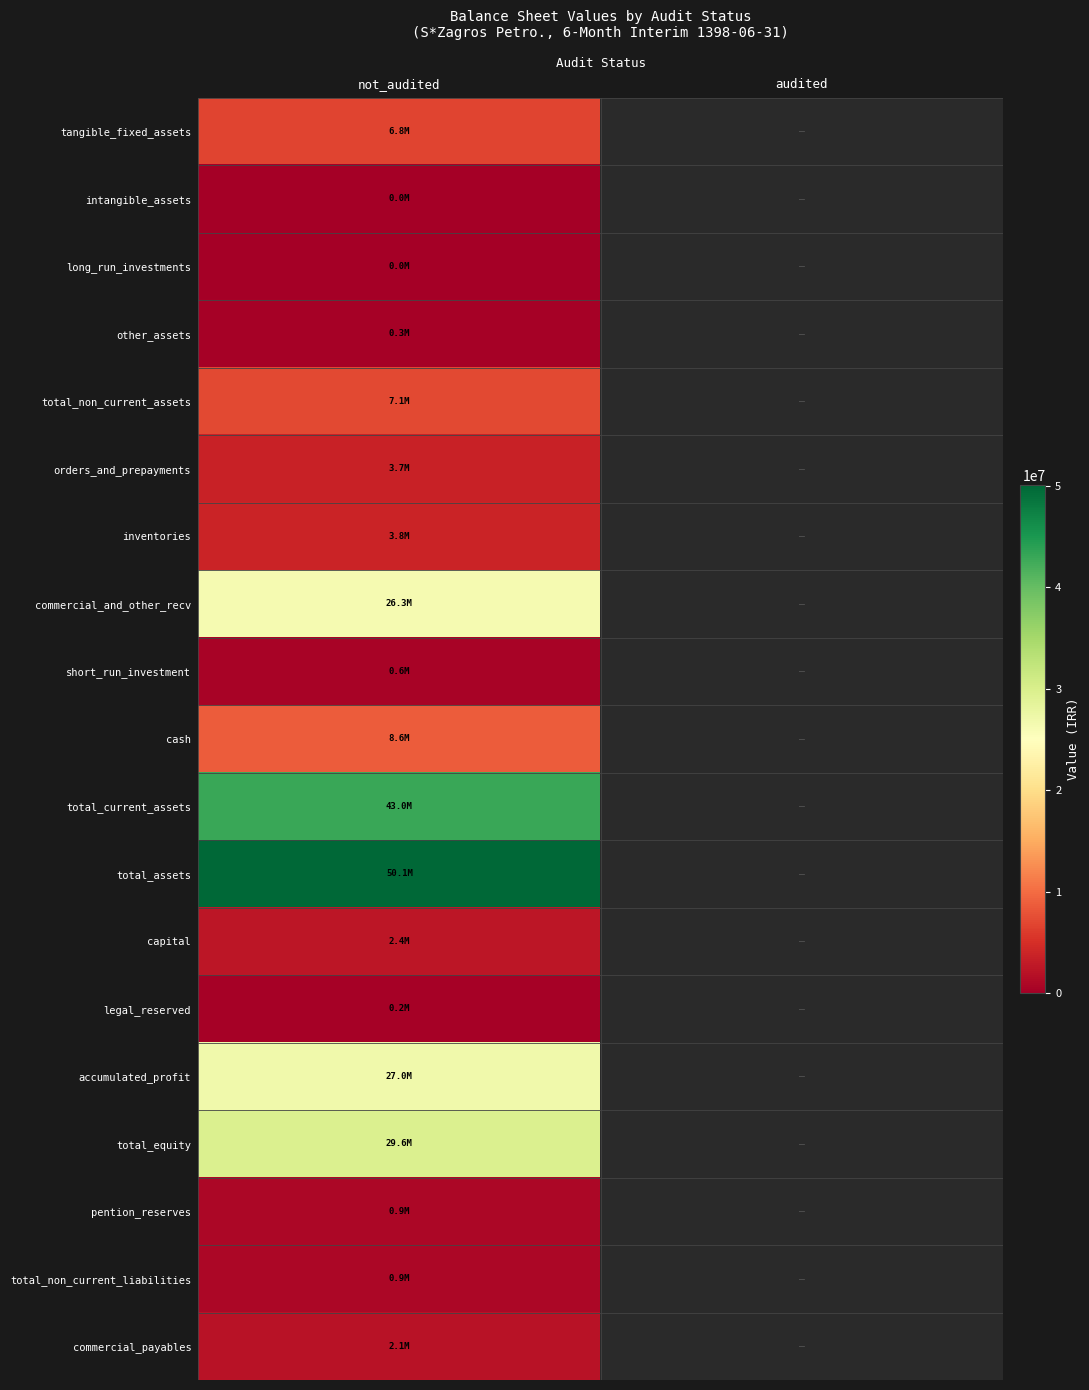

Is the value of accumulated_profit at audited greater than the value of intangible_assets at not_audited?

No